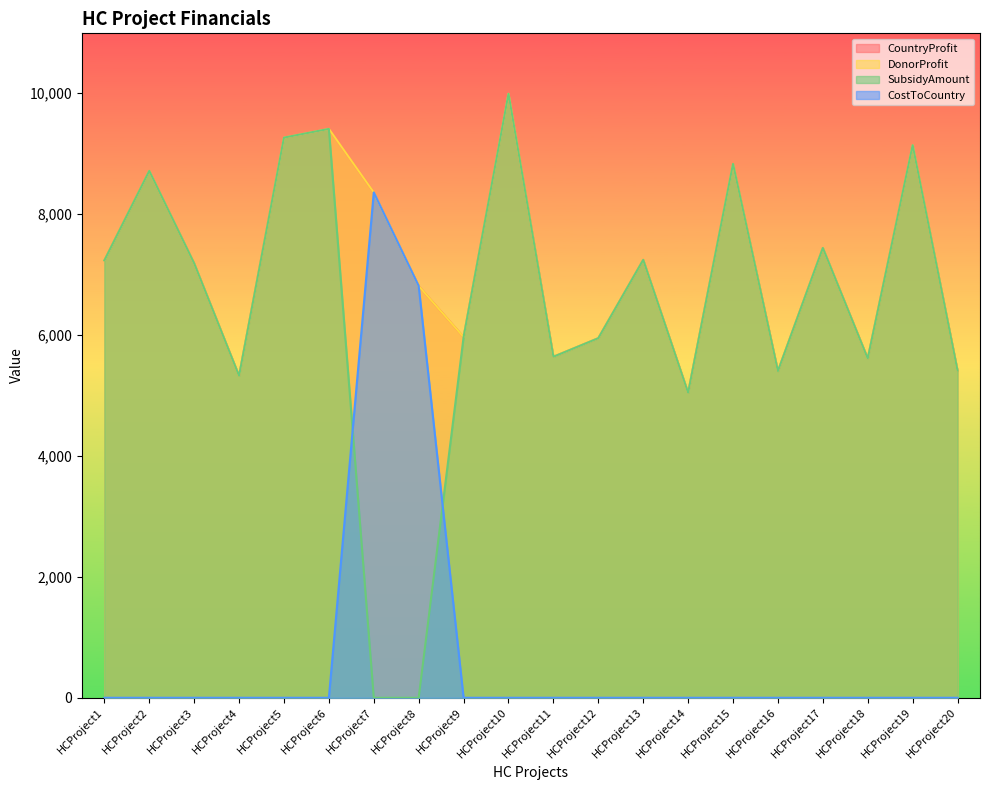

At which label is DonorProfit closest to 7513?

HCProject17